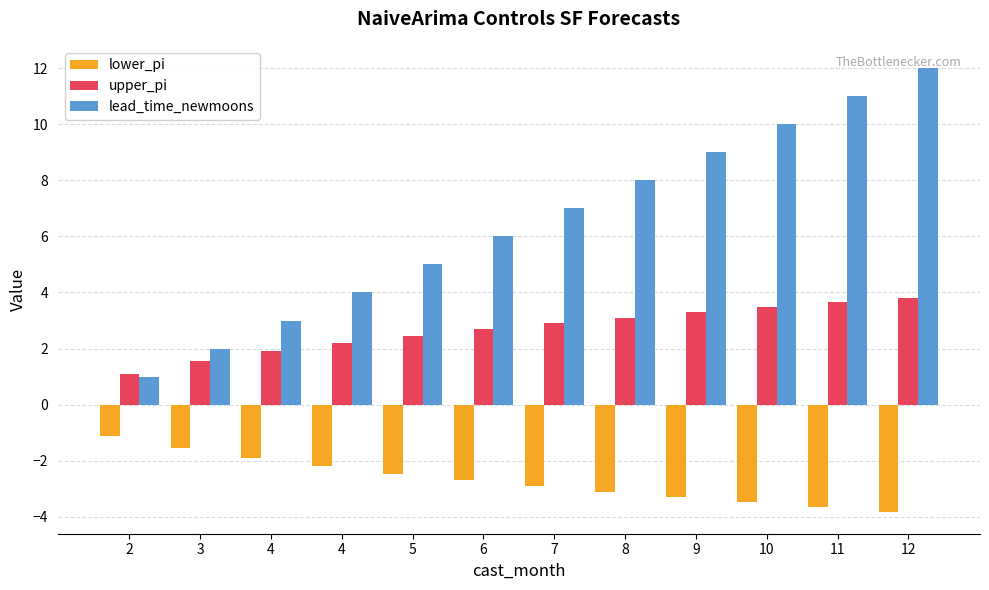

True or false: upper_pi has a value of 0.3 at 2.

False